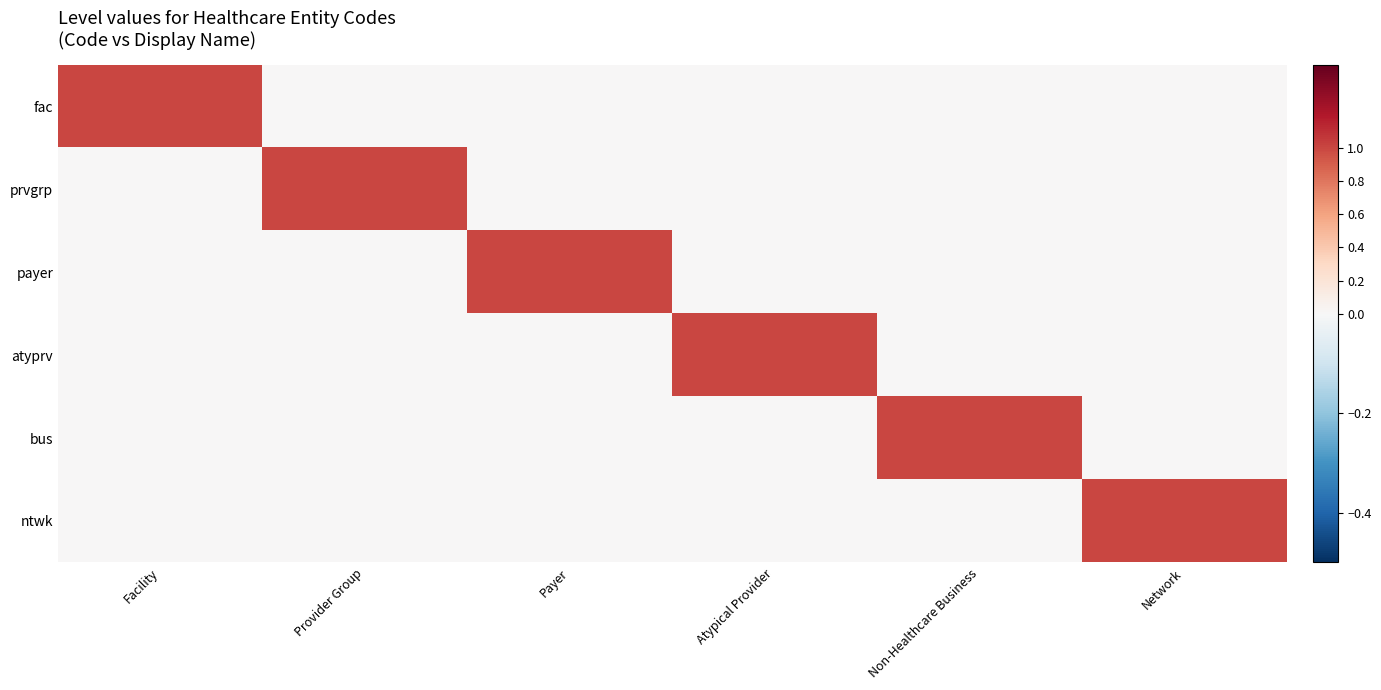

Reading left to right, extract all data points from this chart.

fac: Facility=1	Provider Group=0	Payer=0	Atypical Provider=0	Non-Healthcare Business=0	Network=0
prvgrp: Facility=0	Provider Group=1	Payer=0	Atypical Provider=0	Non-Healthcare Business=0	Network=0
payer: Facility=0	Provider Group=0	Payer=1	Atypical Provider=0	Non-Healthcare Business=0	Network=0
atyprv: Facility=0	Provider Group=0	Payer=0	Atypical Provider=1	Non-Healthcare Business=0	Network=0
bus: Facility=0	Provider Group=0	Payer=0	Atypical Provider=0	Non-Healthcare Business=1	Network=0
ntwk: Facility=0	Provider Group=0	Payer=0	Atypical Provider=0	Non-Healthcare Business=0	Network=1